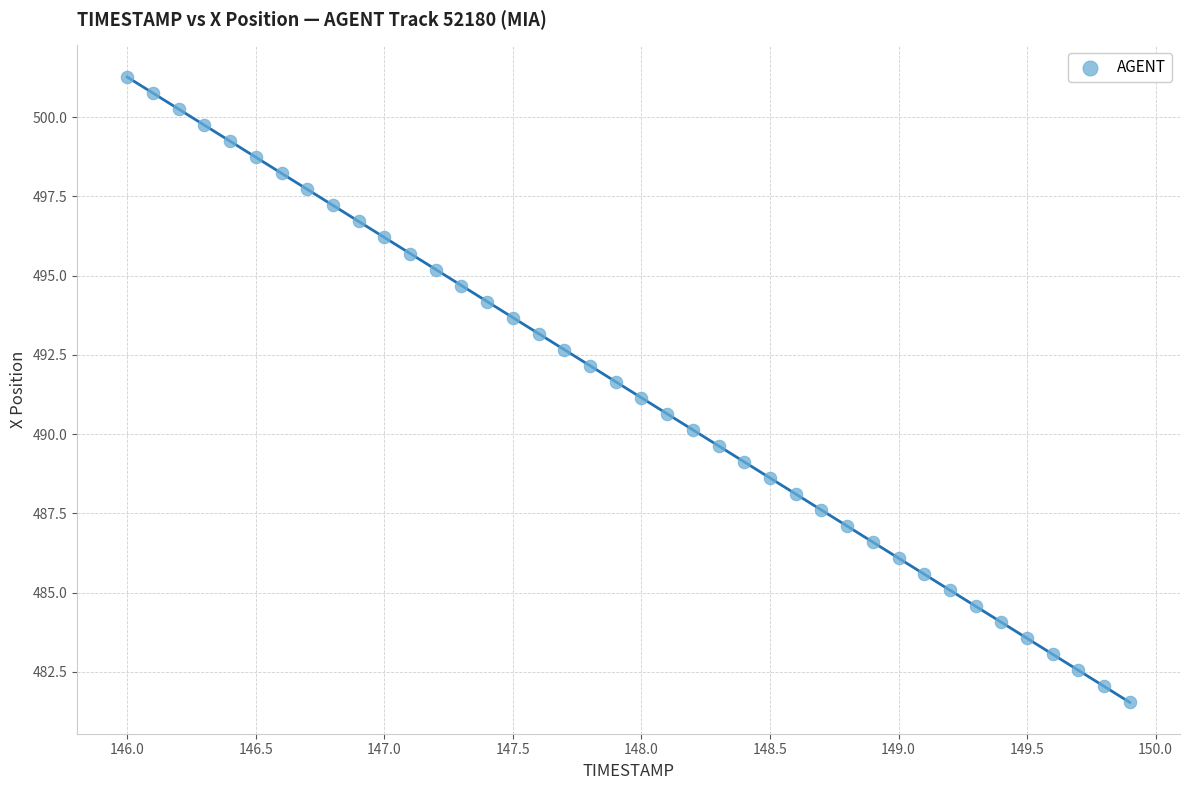

What is the range of Y values (max minus min)?

19.7